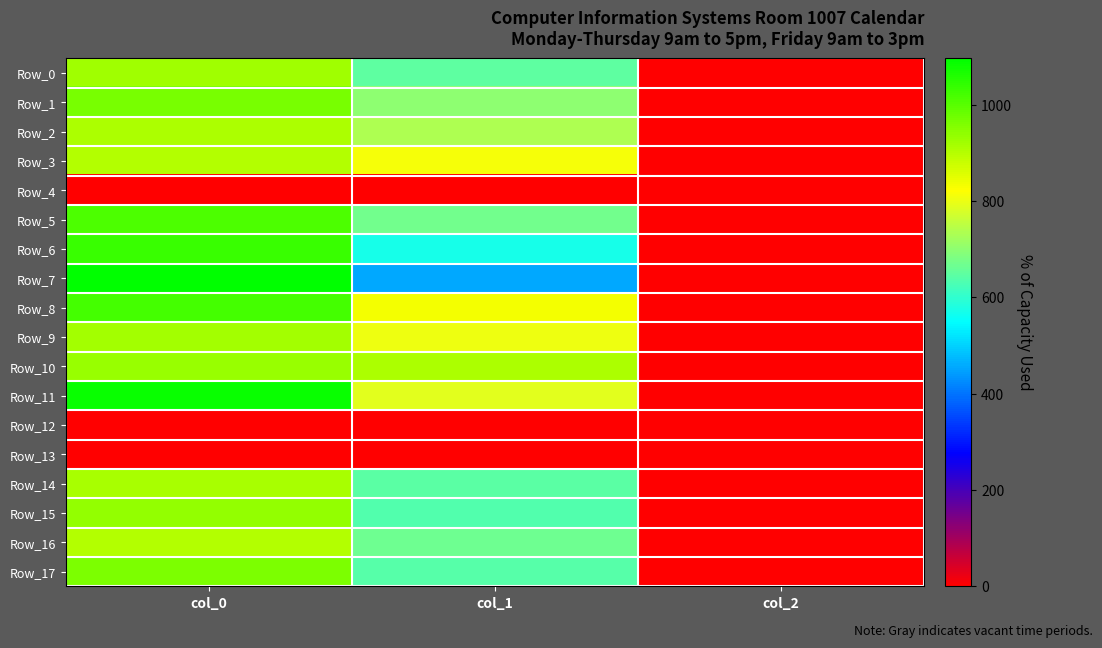

Rank the series by their maximum value, from lowest to highest.

Row_4, Row_12, Row_13, Row_3, Row_16, Row_2, Row_14, Row_9, Row_0, Row_10, Row_15, Row_17, Row_1, Row_5, Row_8, Row_6, Row_11, Row_7